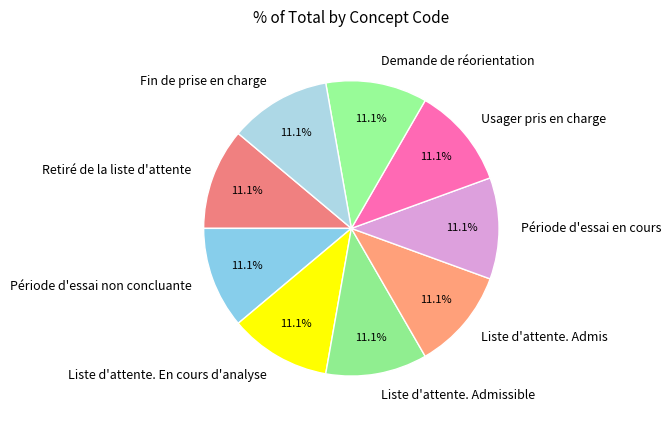

To the nearest percent, what is the combined percentage of Liste d'attente. Admissible and Liste d'attente. En cours d'analyse?

22%